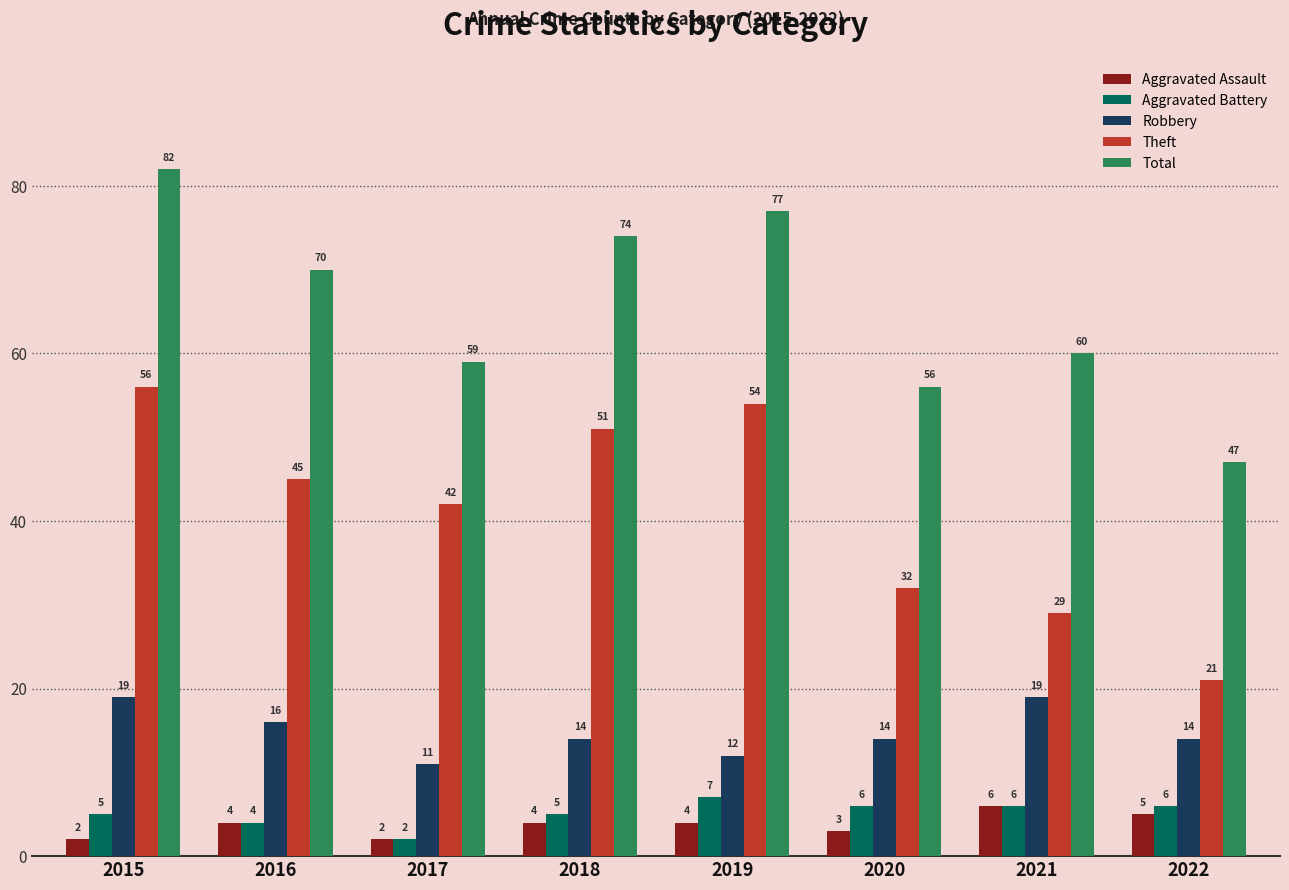

What are all the series names shown in the legend?

Aggravated Assault, Aggravated Battery, Robbery, Theft, Total